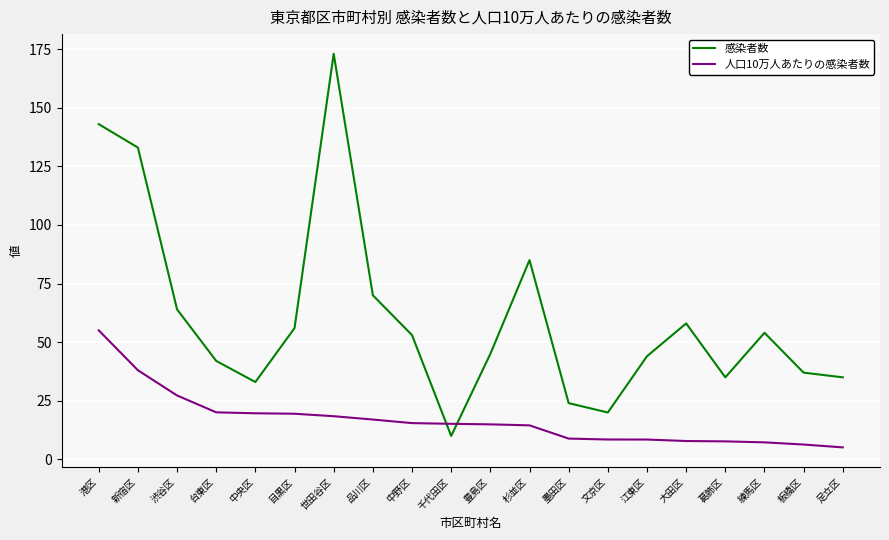

What is the difference between the highest and lowest values at 千代田区?

5.2